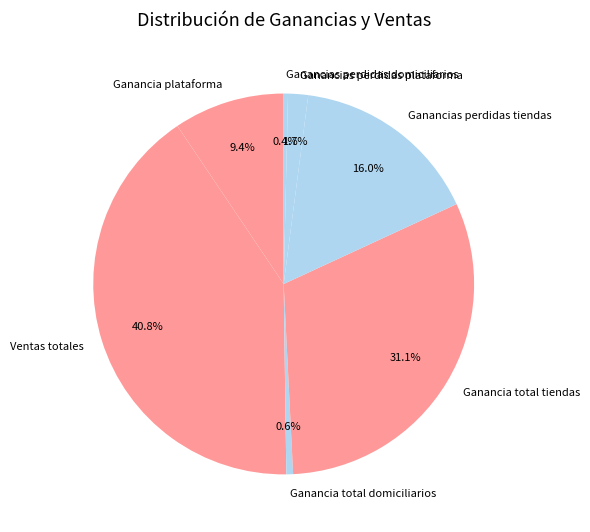

What is the largest slice in the pie chart?

Ventas totales